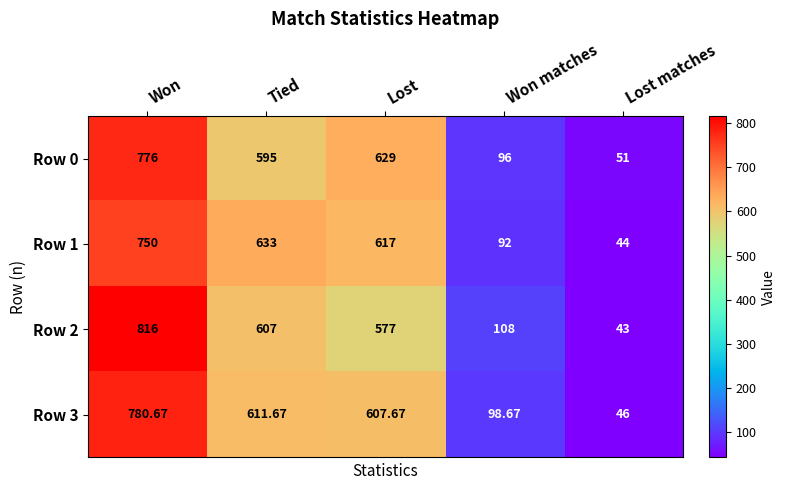

What is the total value across all series at Won matches?

394.7